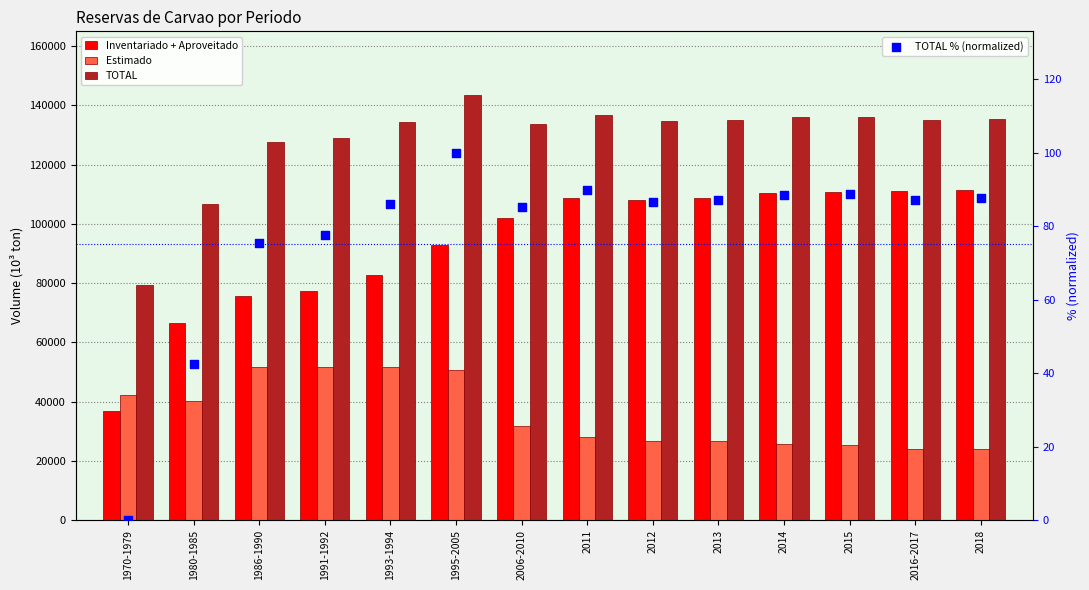

What are all the series names shown in the legend?

Inventariado + Aproveitado, Estimado, TOTAL, TOTAL % (normalized)